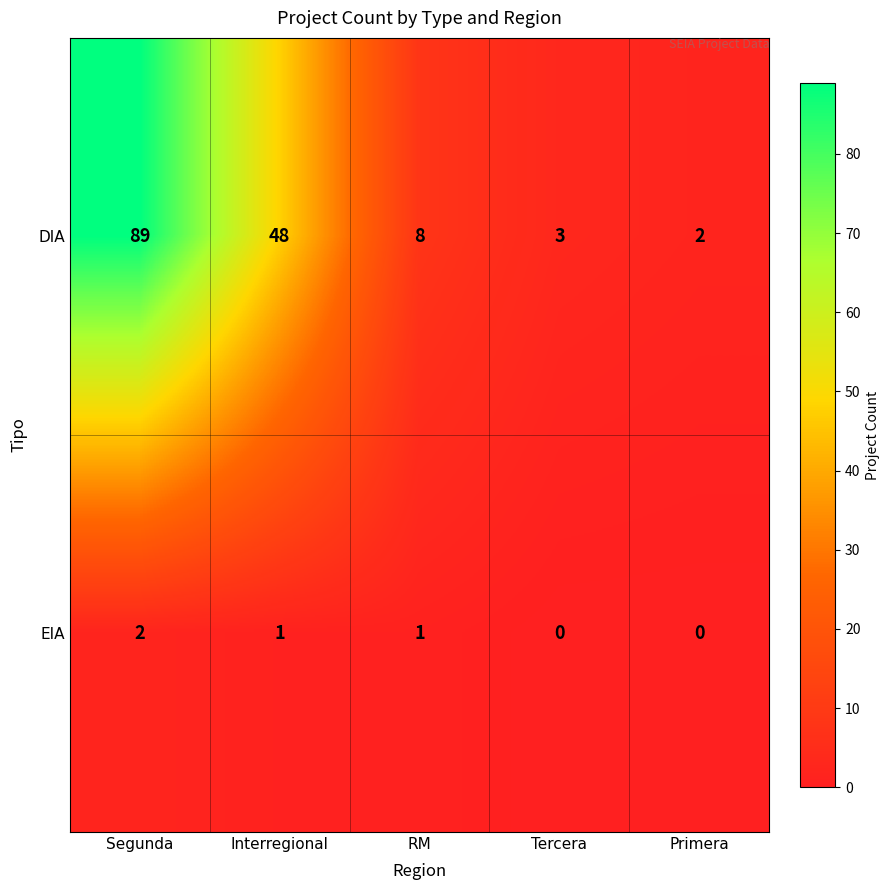

What is the sum of the DIA values at Primera and RM?

10